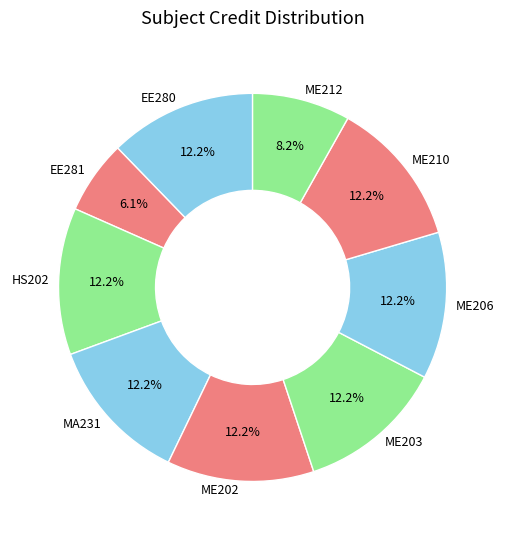

What is the ratio of the value at ME212 to the value at ME203?

0.7